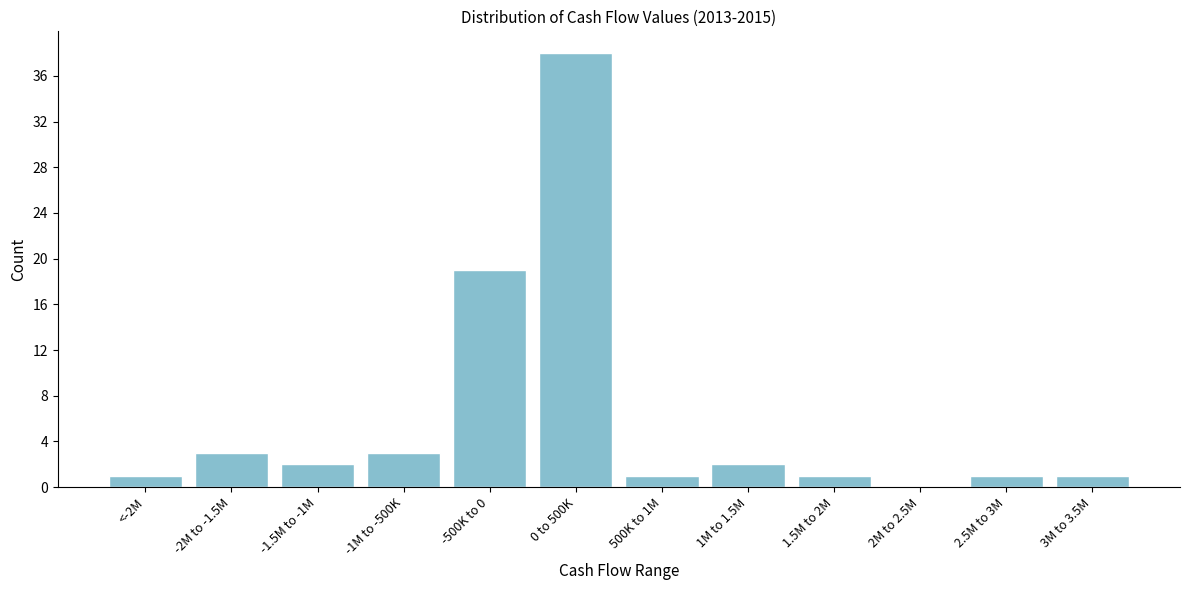

Reading left to right, what are all the values shown in this chart?

<-2M=1	-2M to -1.5M=3	-1.5M to -1M=2	-1M to -500K=3	-500K to 0=19	0 to 500K=38	500K to 1M=1	1M to 1.5M=2	1.5M to 2M=1	2M to 2.5M=0	2.5M to 3M=1	3M to 3.5M=1